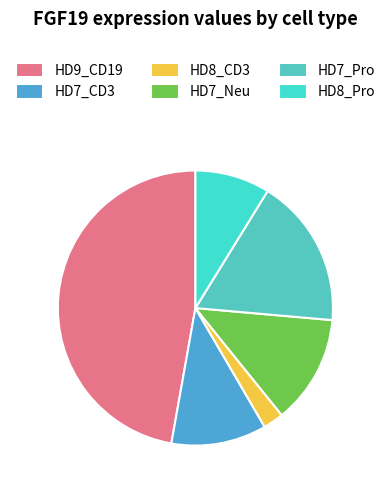

True or false: HD8_Pro accounts for 15% of the total.

False